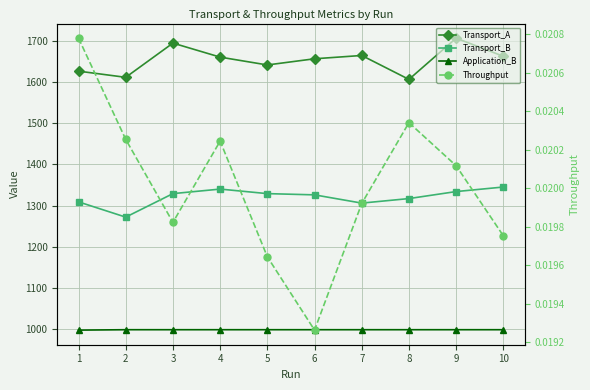

Reading right to left, extract all data points from this chart.

Transport_A: 10=1662.0	9=1706.0	8=1606.0	7=1664.0	6=1656.0	5=1641.0	4=1660.0	3=1694.0	2=1611.0	1=1626.0
Transport_B: 10=1345.0	9=1334.0	8=1317.0	7=1306.0	6=1326.0	5=1329.0	4=1340.0	3=1329.0	2=1272.0	1=1309.0
Application_B: 10=999.0	9=999.0	8=999.0	7=999.0	6=999.0	5=999.0	4=999.0	3=999.0	2=999.0	1=998.0
Throughput: 10=0.0	9=0.0	8=0.0	7=0.0	6=0.0	5=0.0	4=0.0	3=0.0	2=0.0	1=0.0